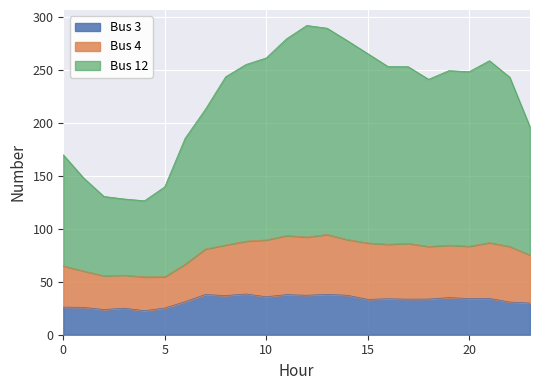

How many lines are shown in the chart?

3